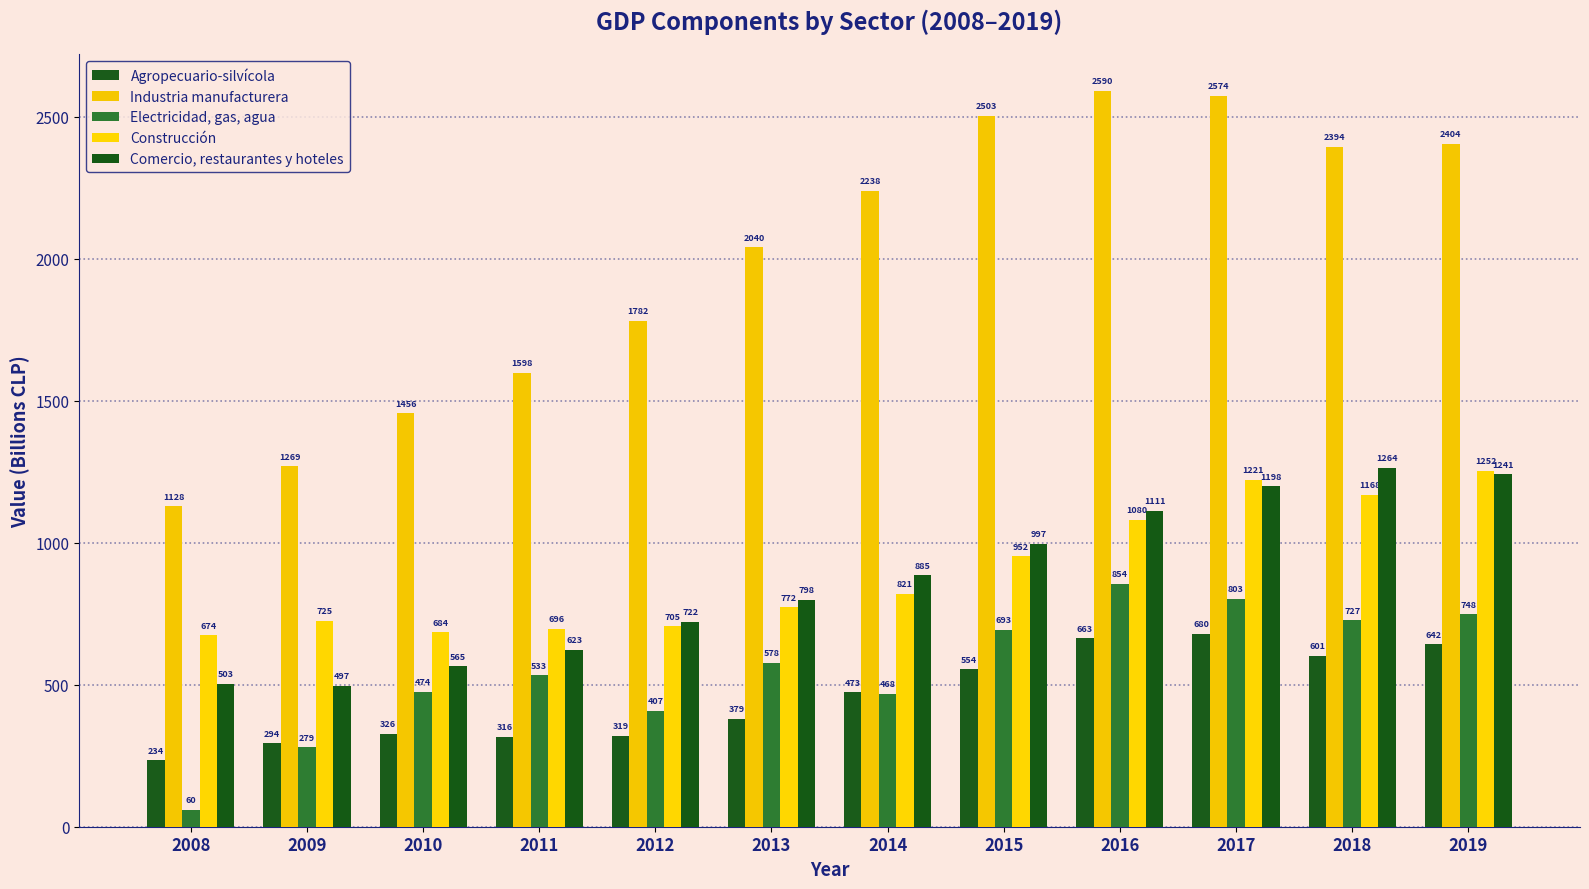

Which series has the widest spread of values?

Industria manufacturera